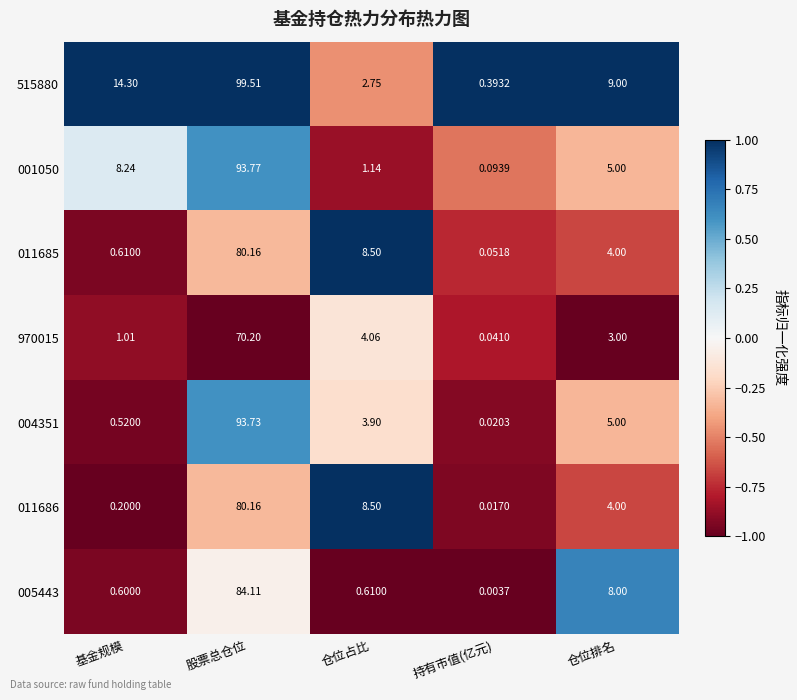

What is the difference between the highest and lowest values at 基金规模?

14.1